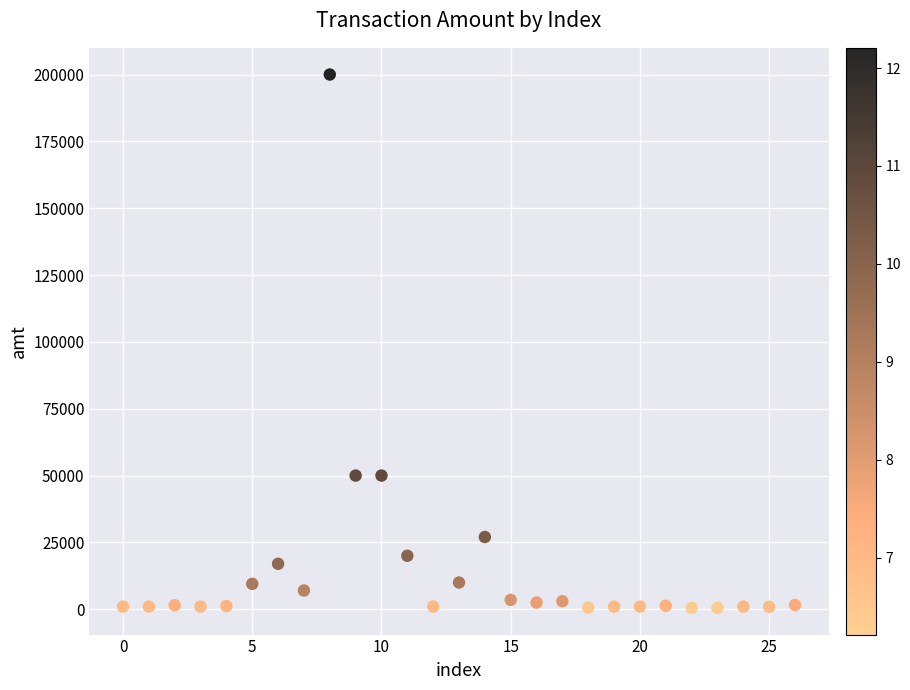

What is the range of Y values (max minus min)?

199500